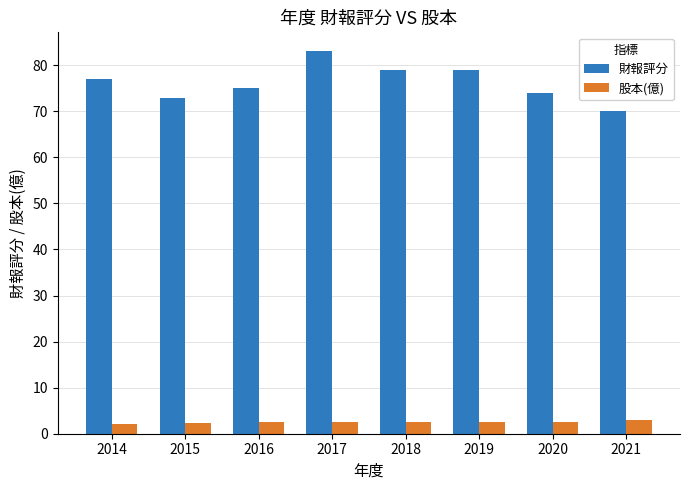

The value of 股本(億) at 2016 is 2.5. True or false?

True